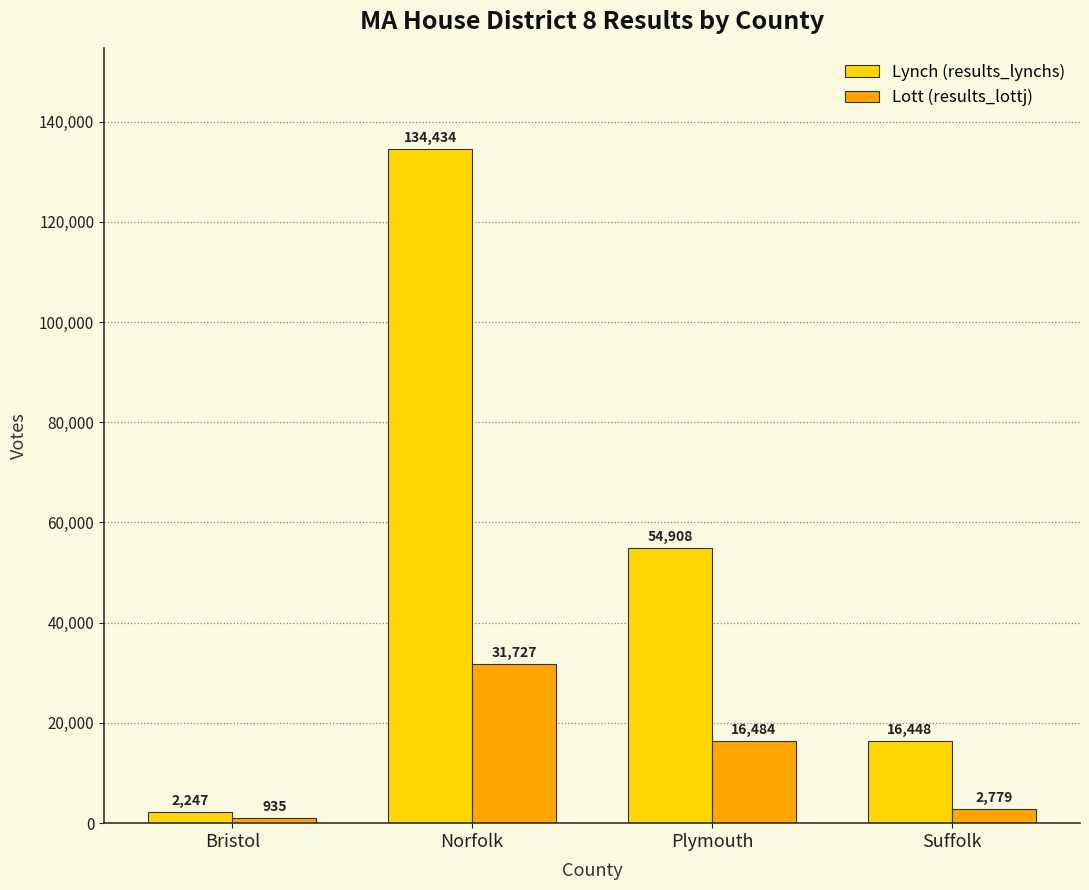

At which category is the sum across all series the highest?

Norfolk